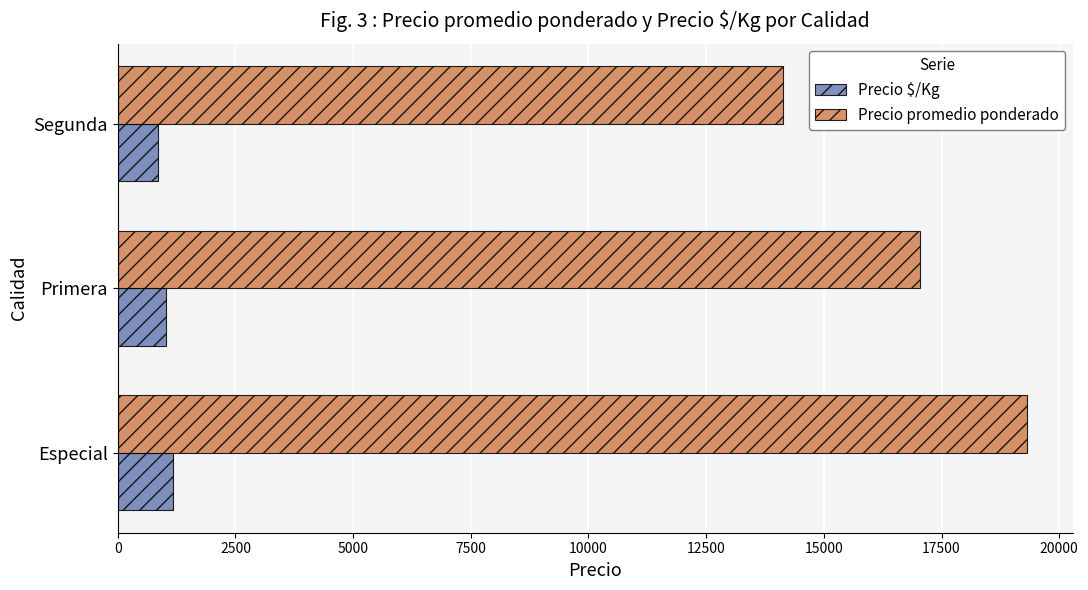

Where is Precio promedio ponderado nearest to the value 16727?

Primera